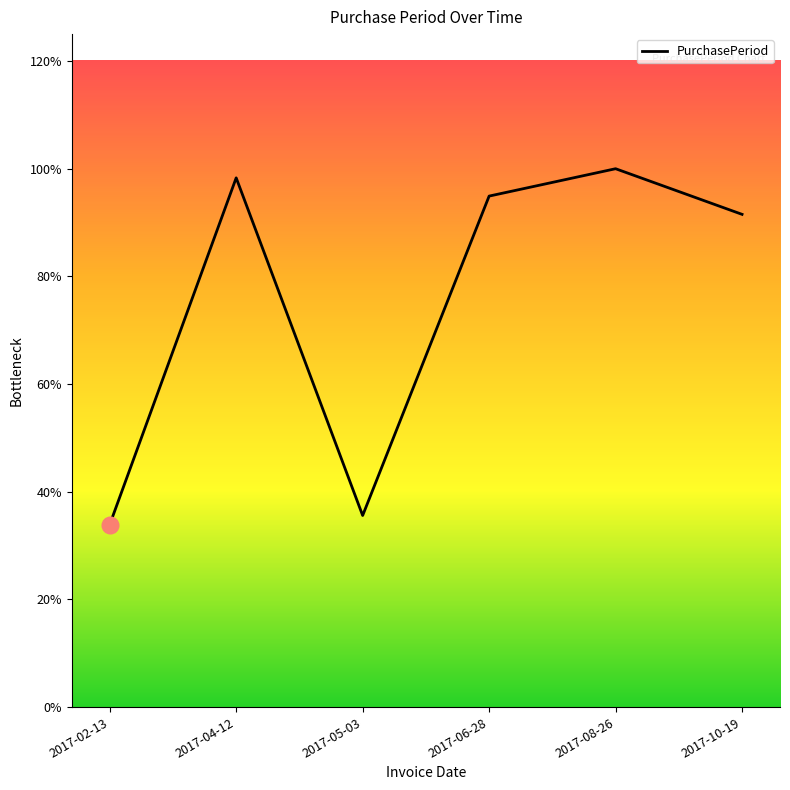

Does the chart display data point markers on the line(s)?

No